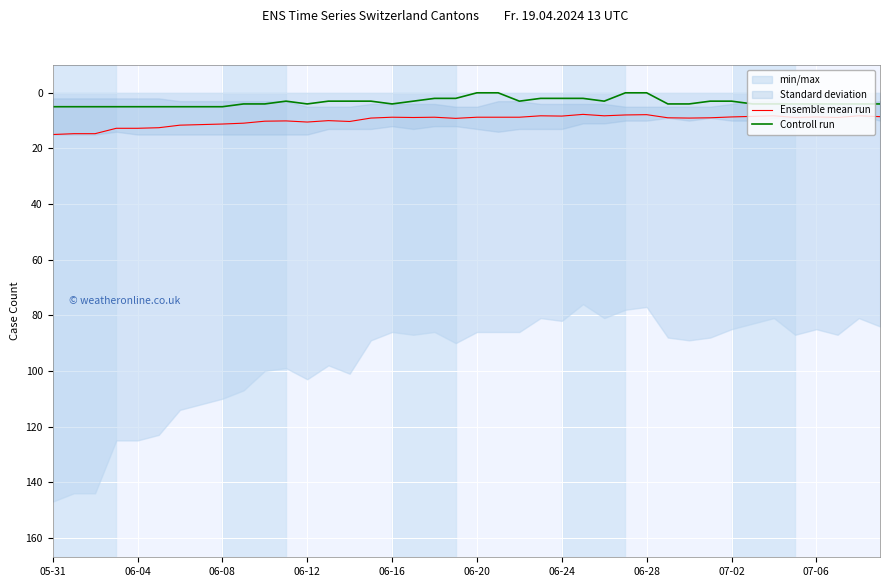

True or false: Controll run and Ensemble mean run intersect in this chart.

False